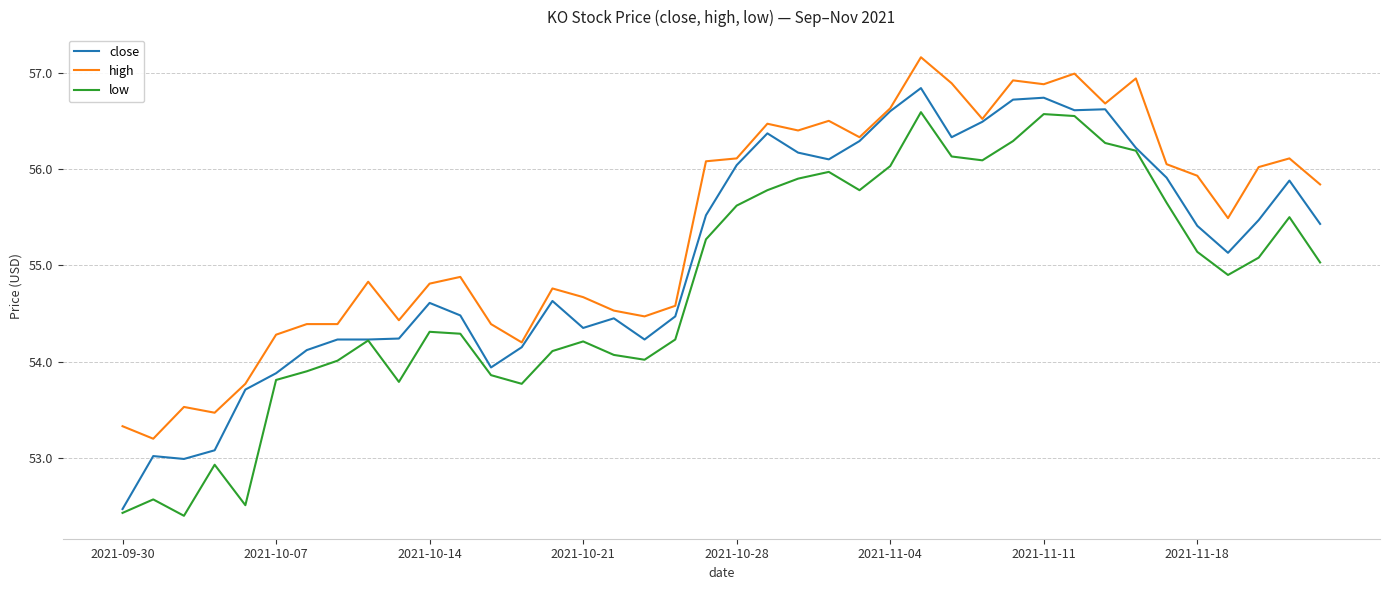

Which series has the largest total across all categories?

high